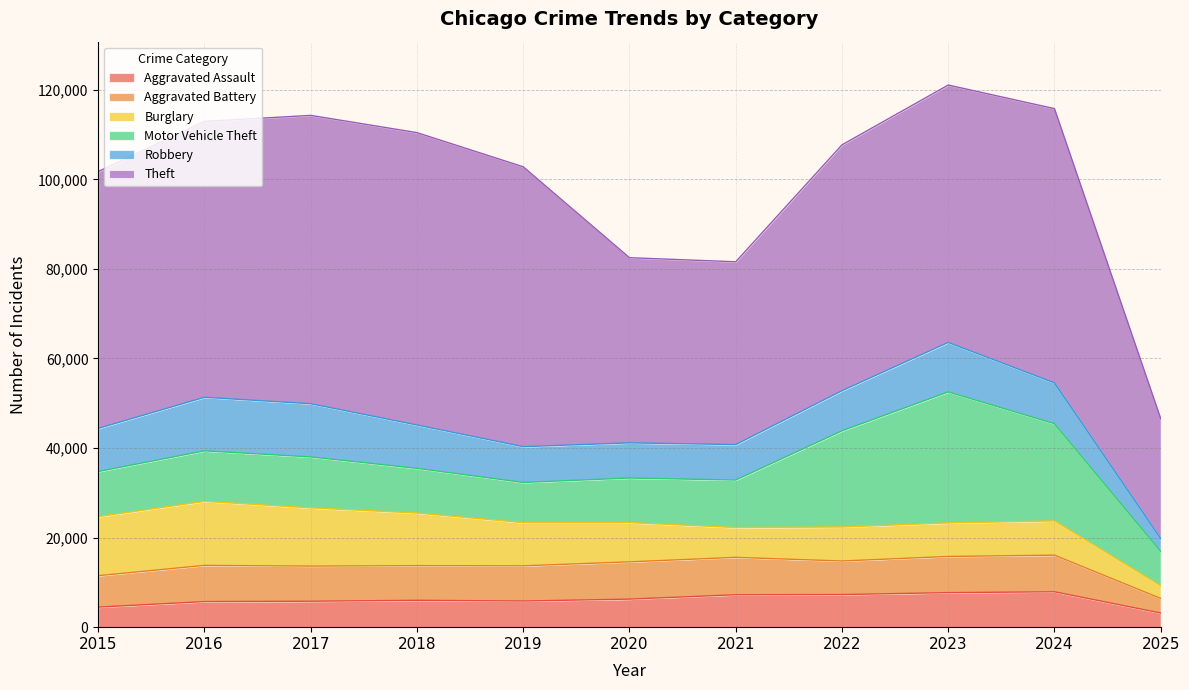

Which series has the largest range (max minus min)?

Theft